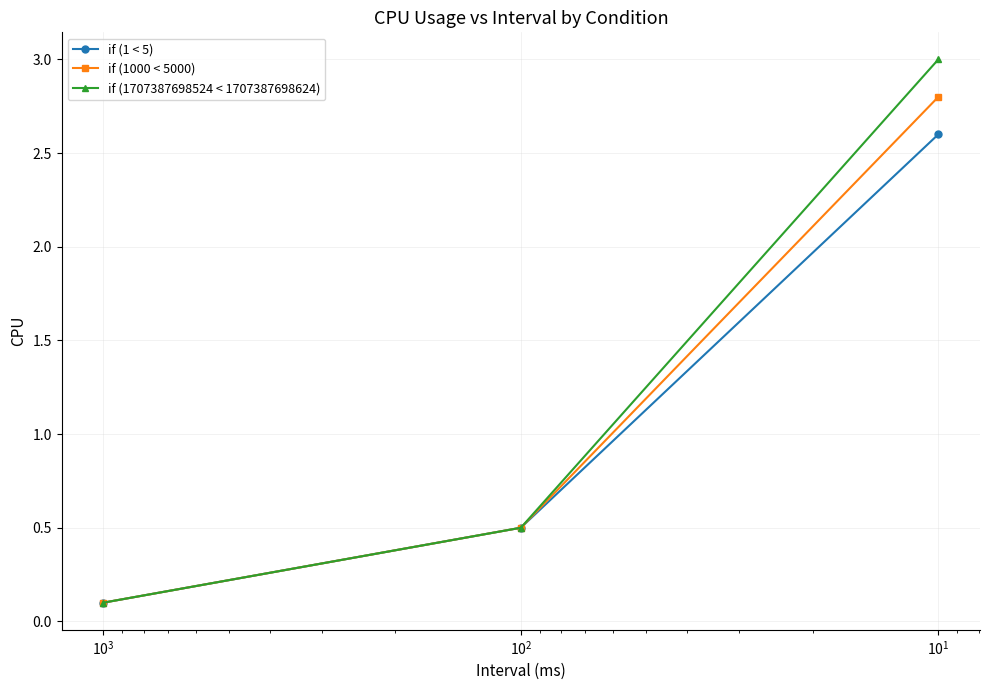

What is the smallest value displayed?

0.1